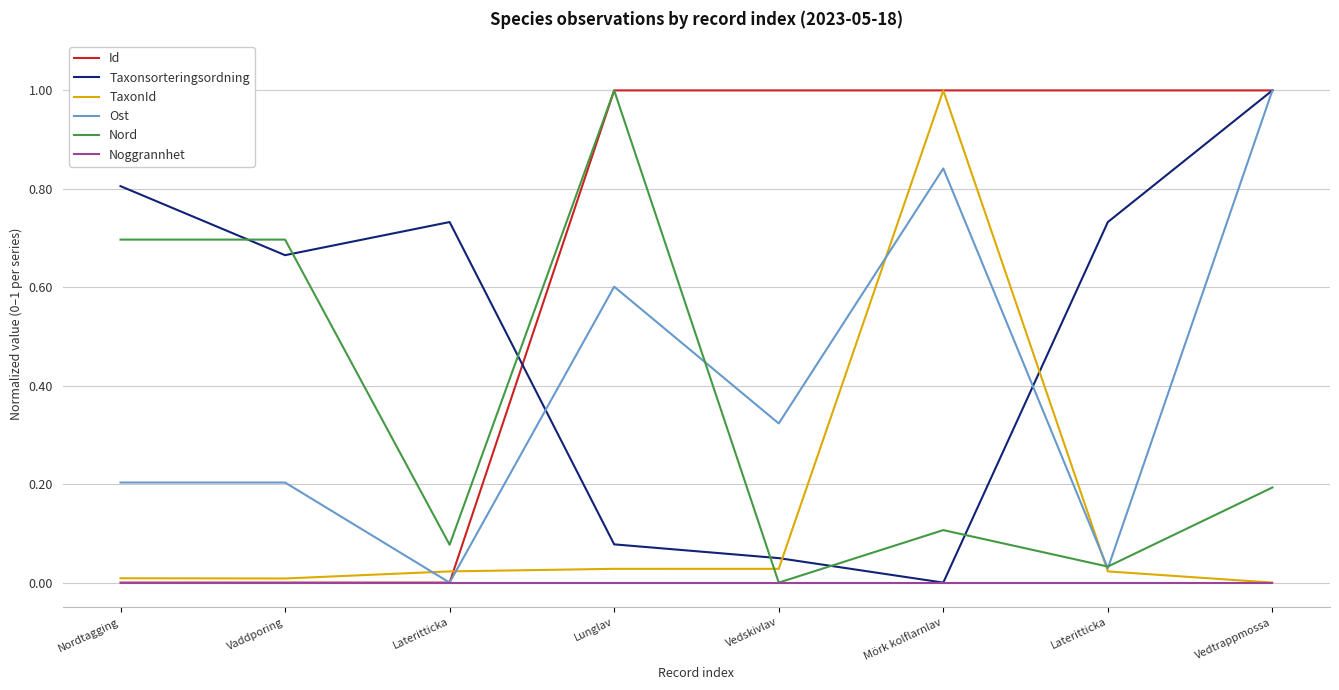

Is it true that Taxonsorteringsordning equals 1.2 at Lateritticka?

False